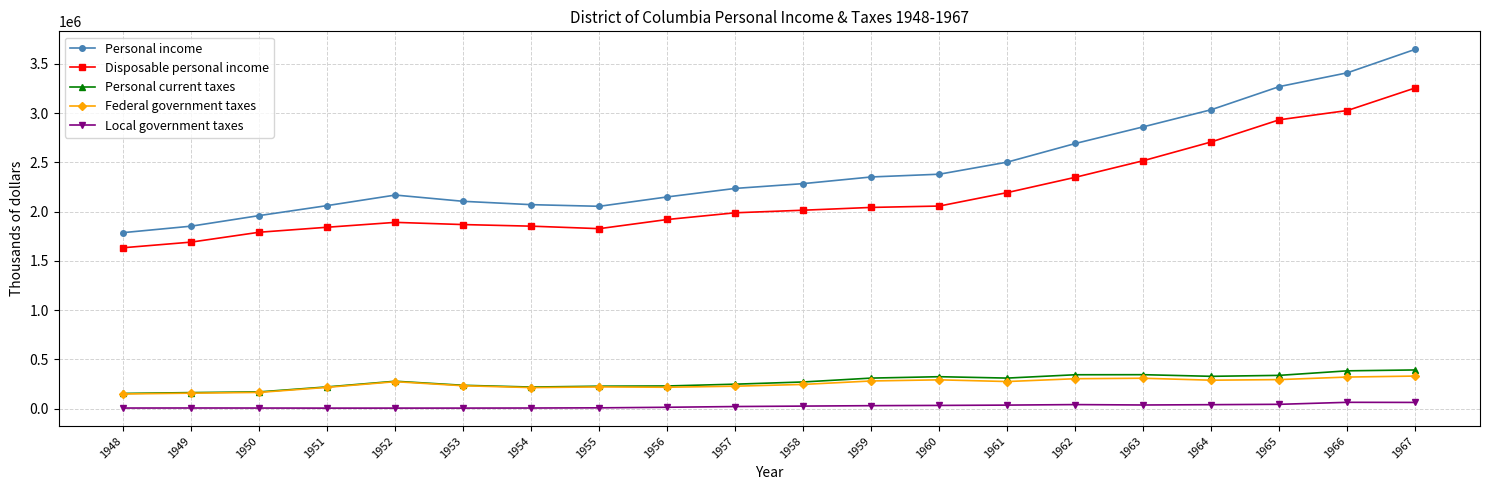

True or false: Local government taxes and Personal current taxes intersect in this chart.

False